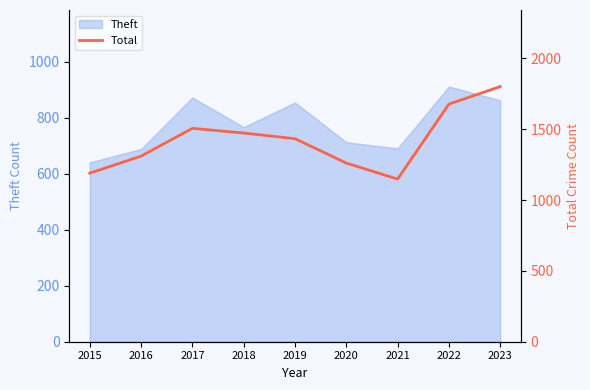

At which category does the chart reach its minimum across all series?

2021